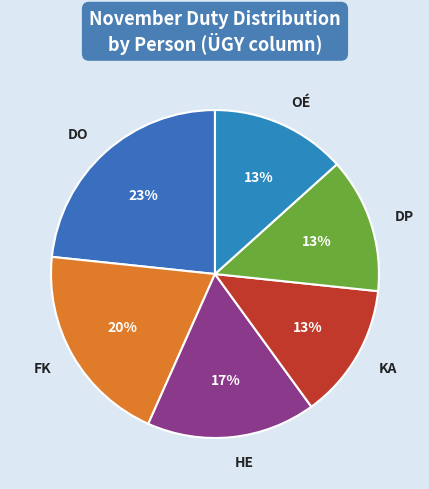

How many slices are in this pie chart?

6